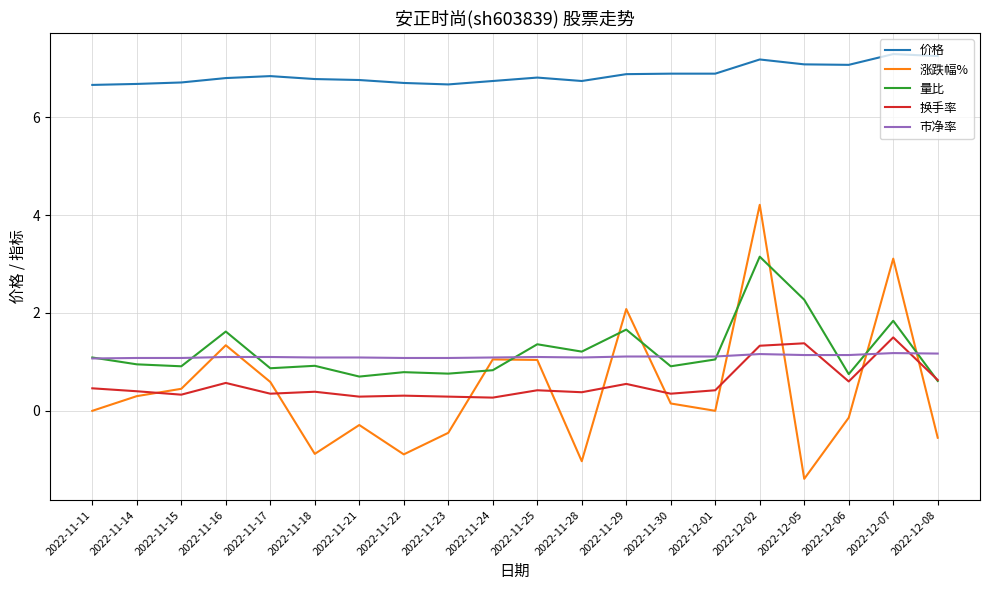

At how many categories does at least one series exceed 1?

20